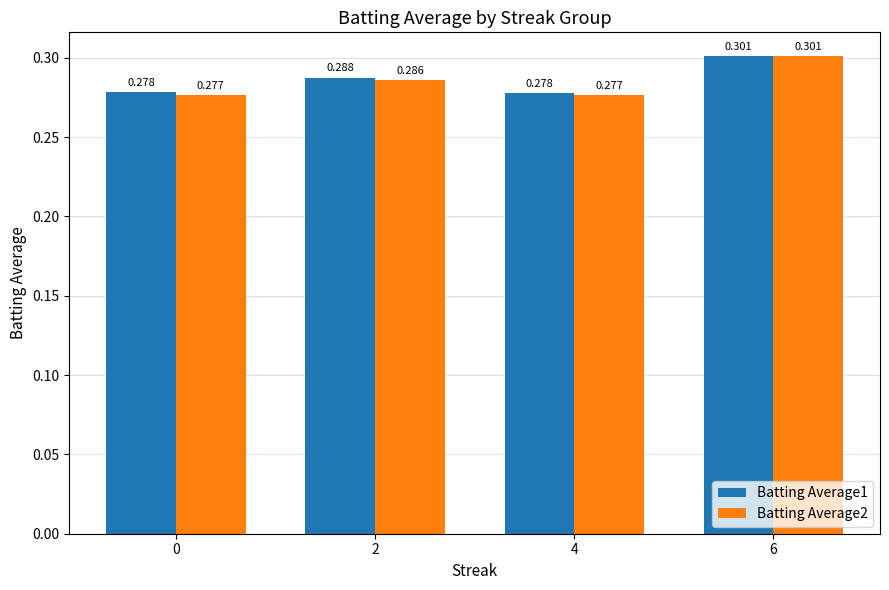

At 6, list the series in order from largest to smallest.

Batting Average1, Batting Average2